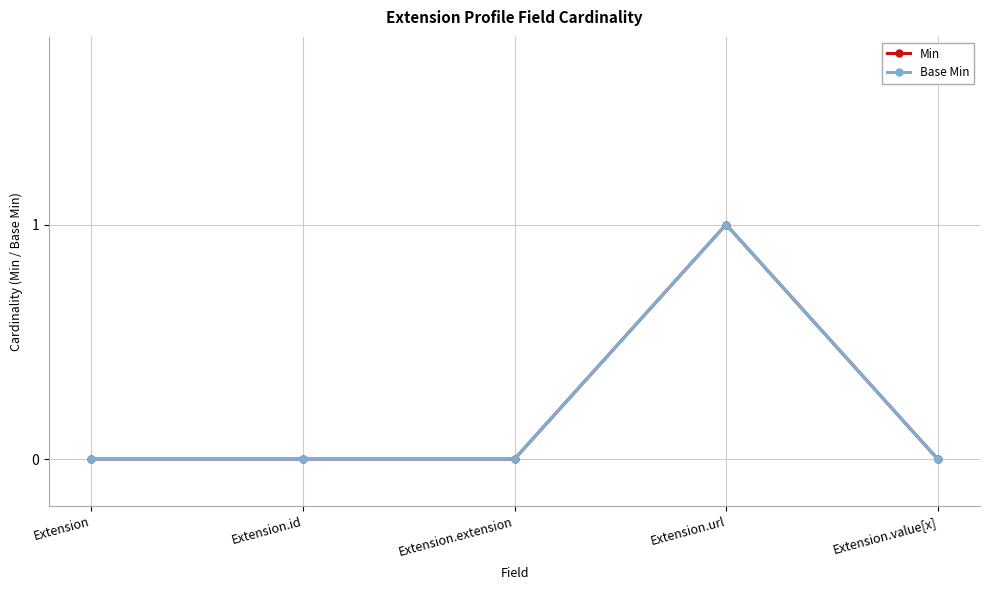

Is this an area chart (filled region under the line)?

No